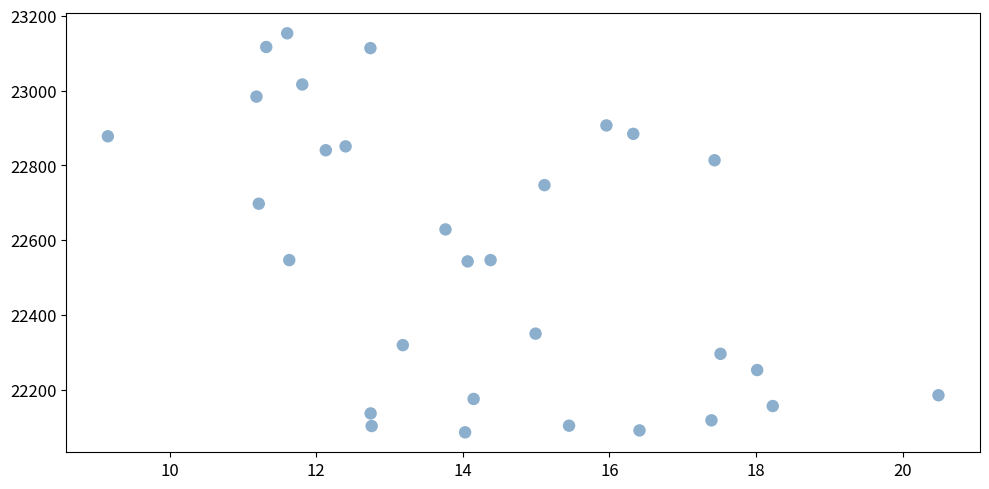

What is the range of Y values (max minus min)?

1067.2